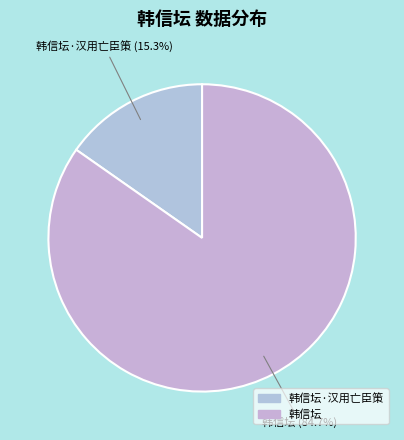

What portion of the pie excludes 韩信坛?

15.3%